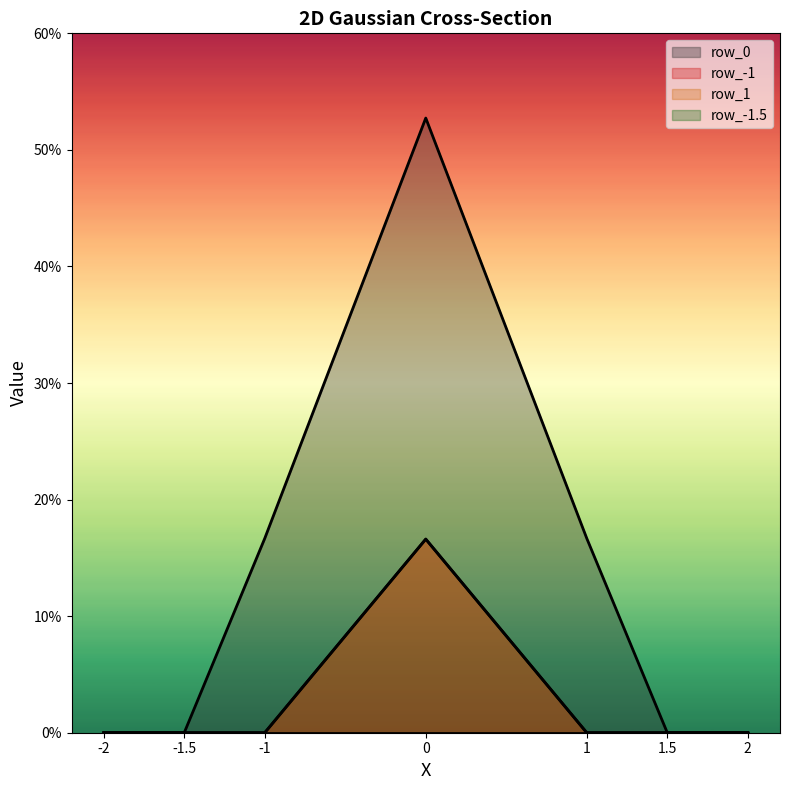

Rank the categories by row_0 value from lowest to highest.

-2, 2, -1.5, 1.5, -1, 1, 0